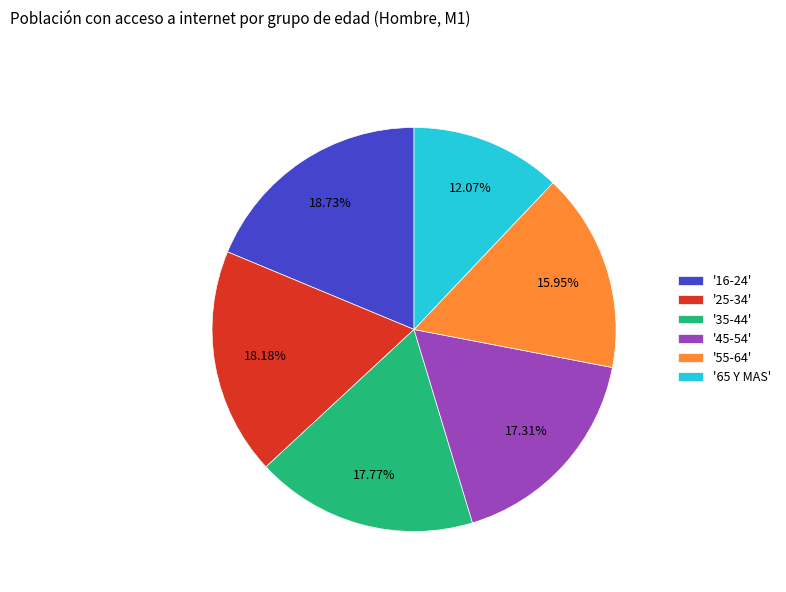

Is '45-54' the majority of the pie?

No